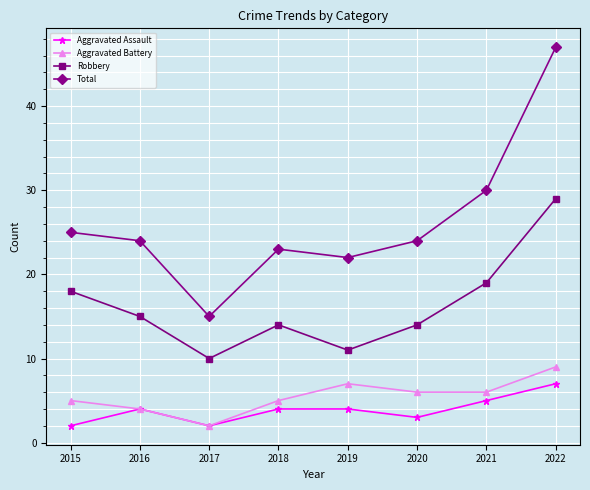

What is the lowest value of the Aggravated Battery series?

2